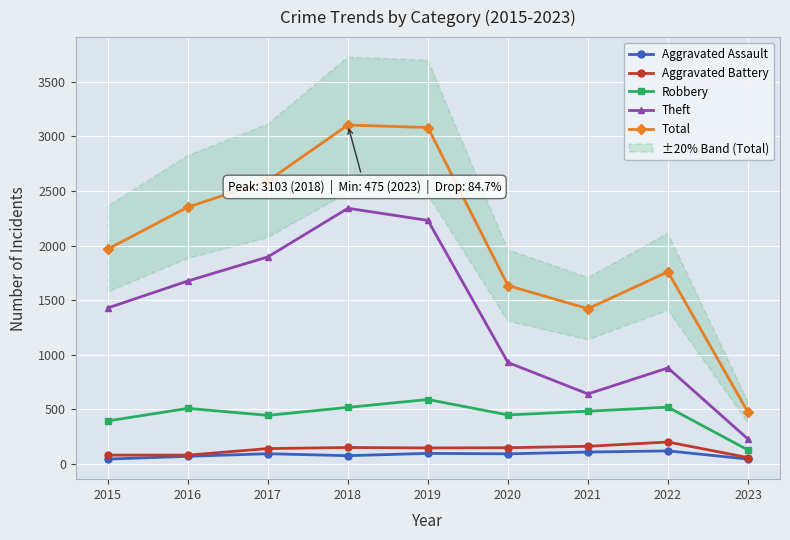

What is the difference between the maximum and minimum values in the Aggravated Assault series?

75